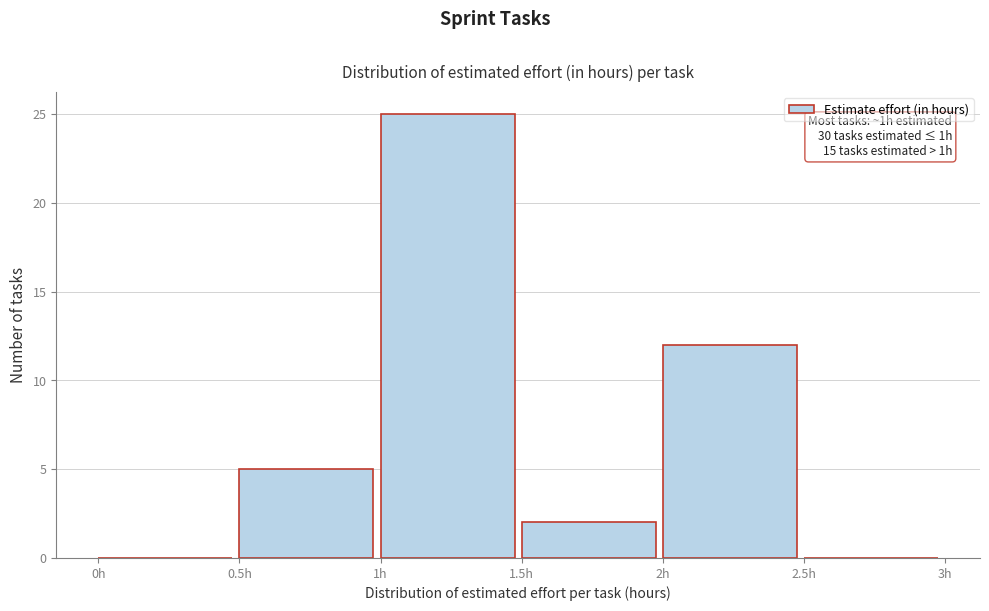

Over which range of the x-axis is the bar tallest?

1.0 to 1.5